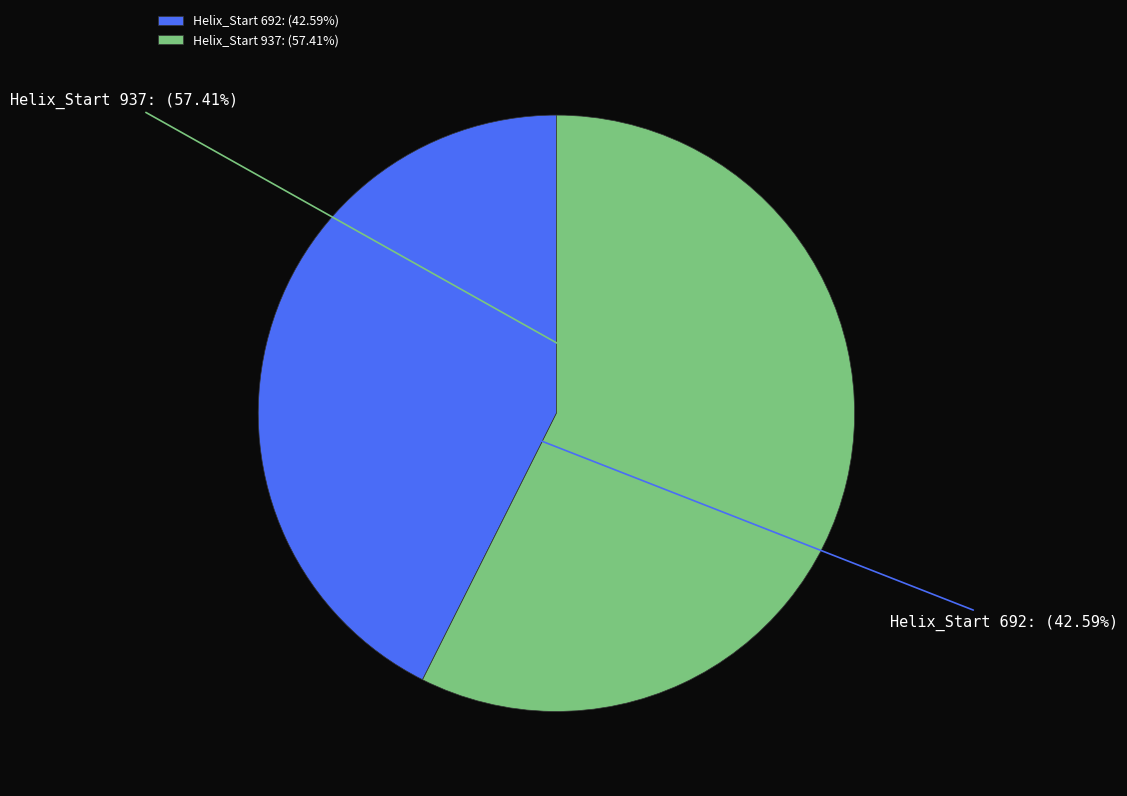

Count the number of slices in the pie.

2